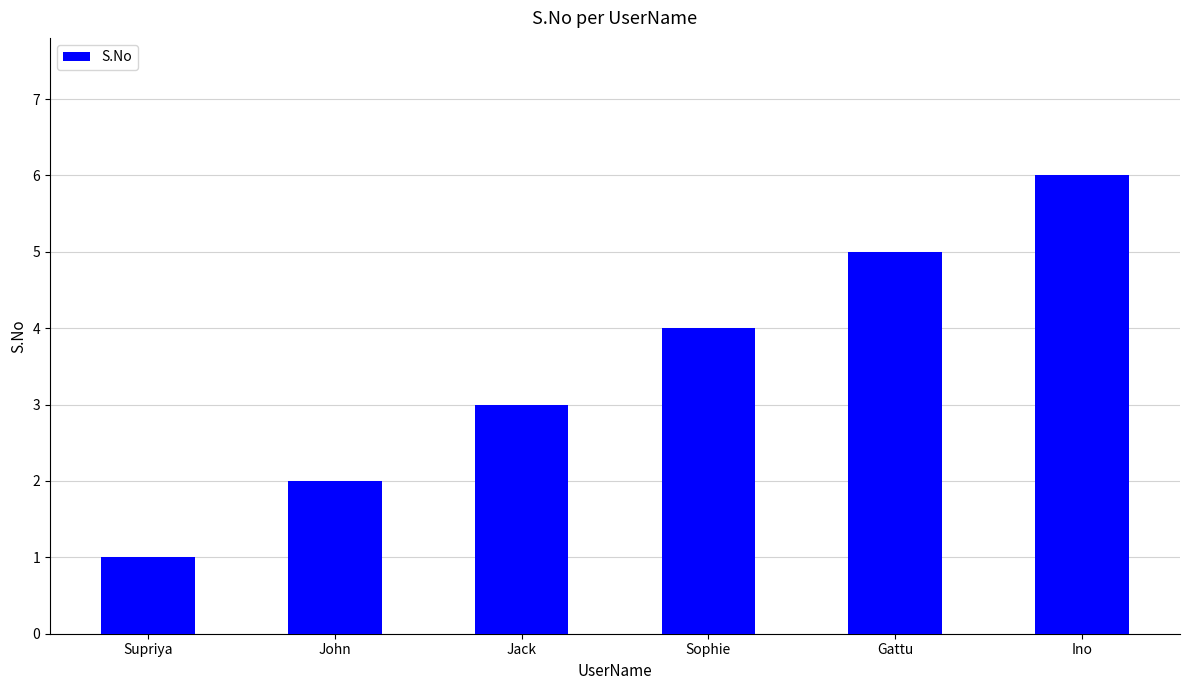

Rank the categories by value from highest to lowest.

Ino, Gattu, Sophie, Jack, John, Supriya